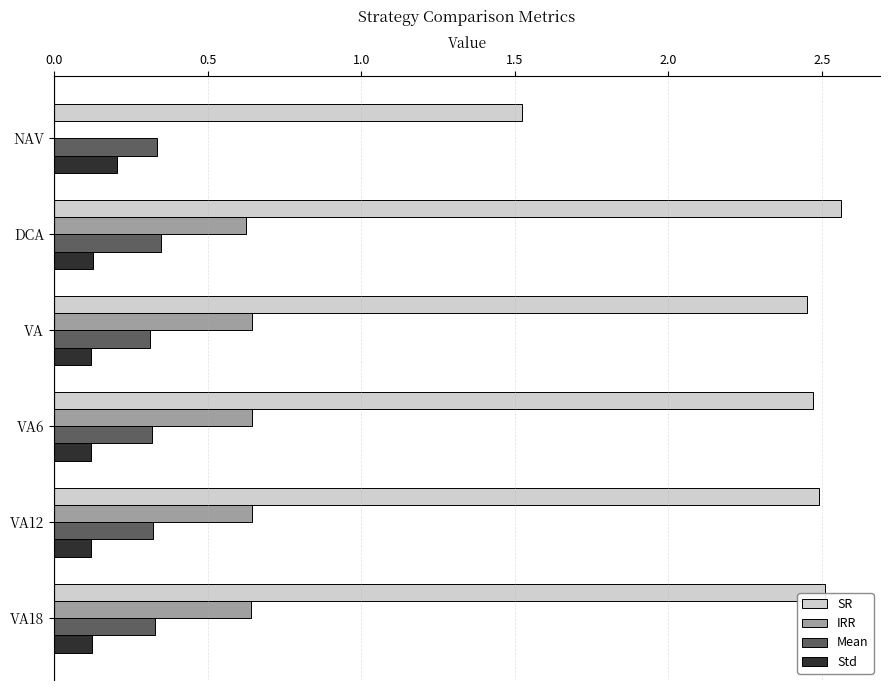

What are all the series names shown in the legend?

SR, IRR, Mean, Std